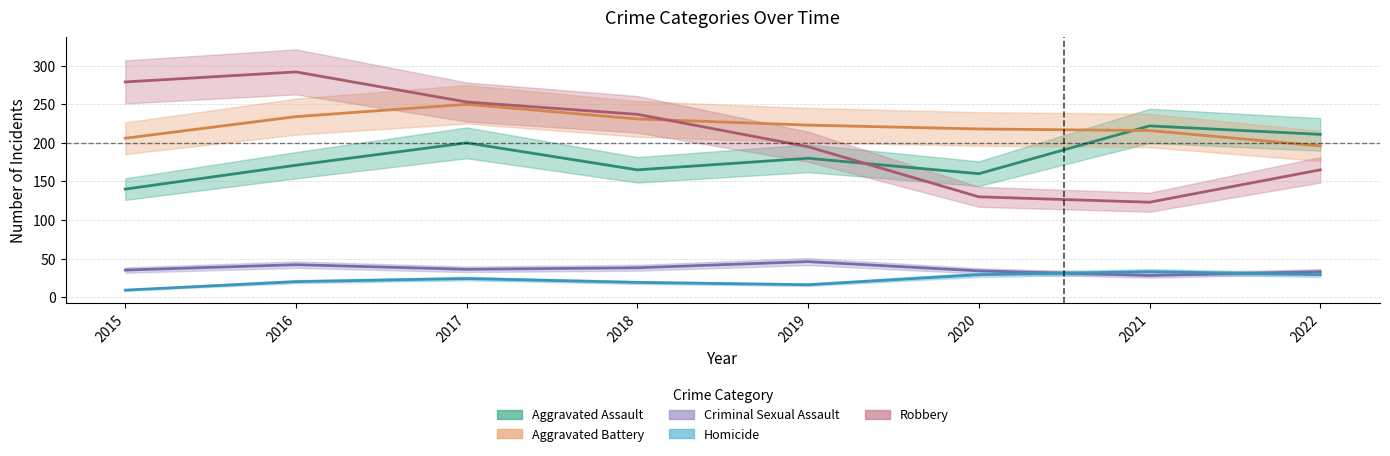

Rank the series at 2018 from lowest to highest value.

Homicide, Criminal Sexual Assault, Aggravated Assault, Aggravated Battery, Robbery